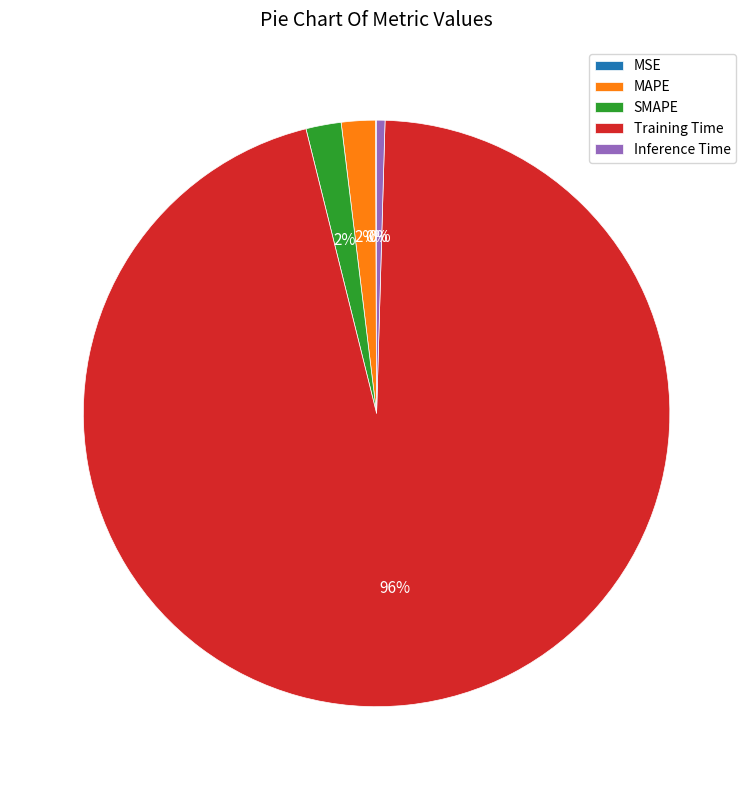

To the nearest percent, what is the difference between the largest and smallest slice percentages?

96%